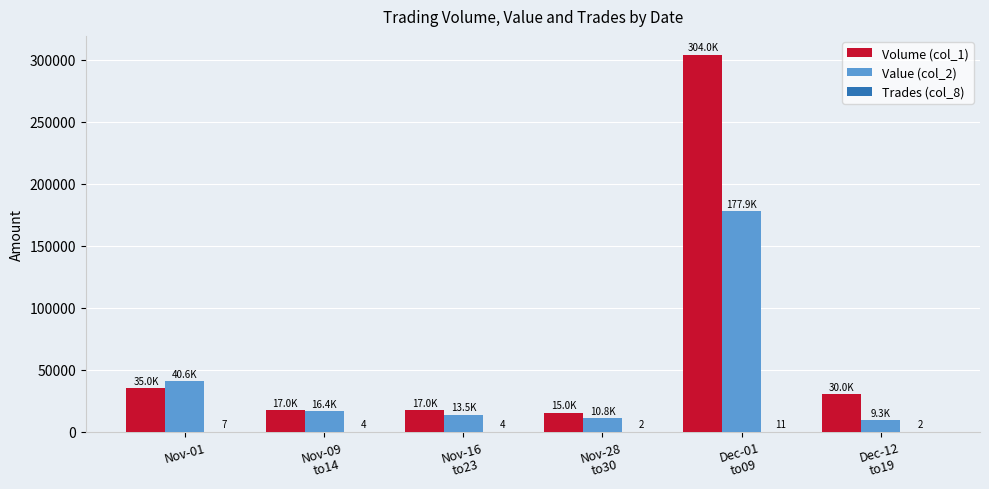

Which series has the largest total across all categories?

Volume (col_1)